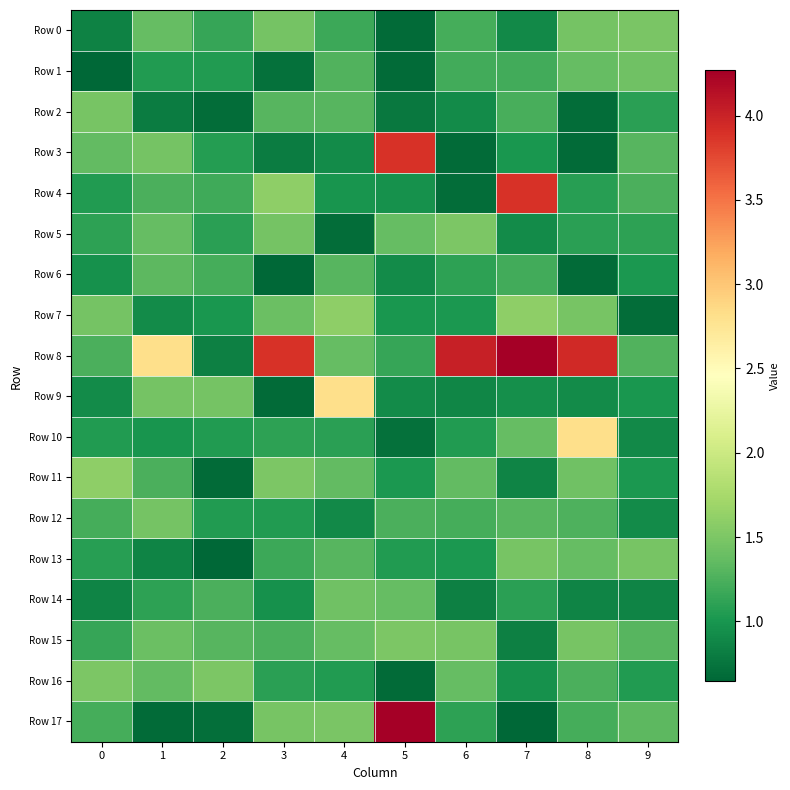

Between 1 and 7, which series saw the biggest shift?

Row 4